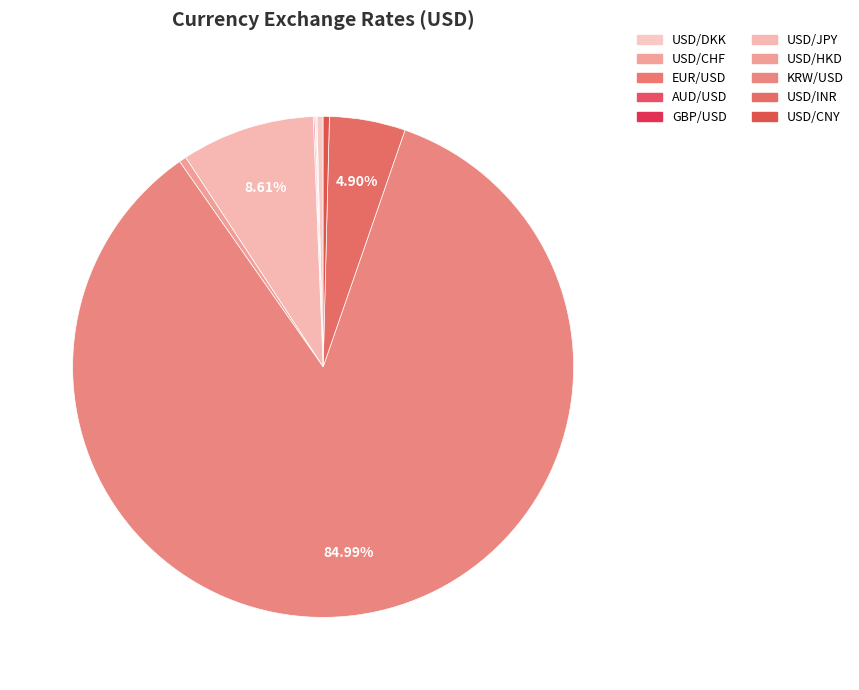

What is the change in value from USD/DKK to KRW/USD?

+1426.3